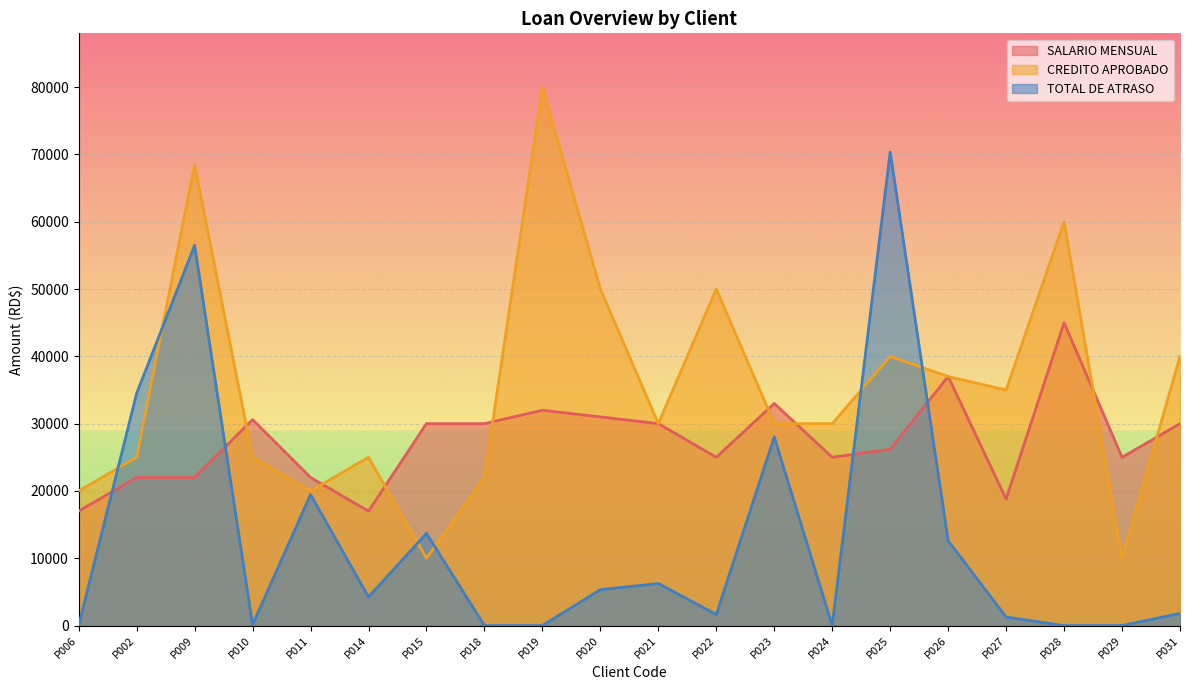

Between which two adjacent categories do CREDITO APROBADO and TOTAL DE ATRASO first intersect?

P006 and P002